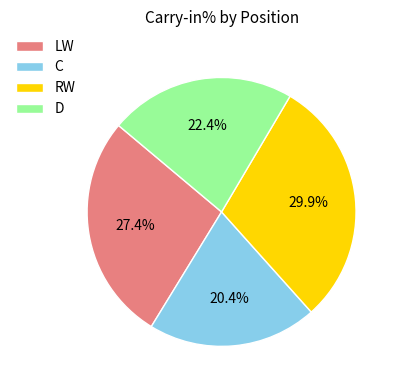

Which slice is the smallest?

C